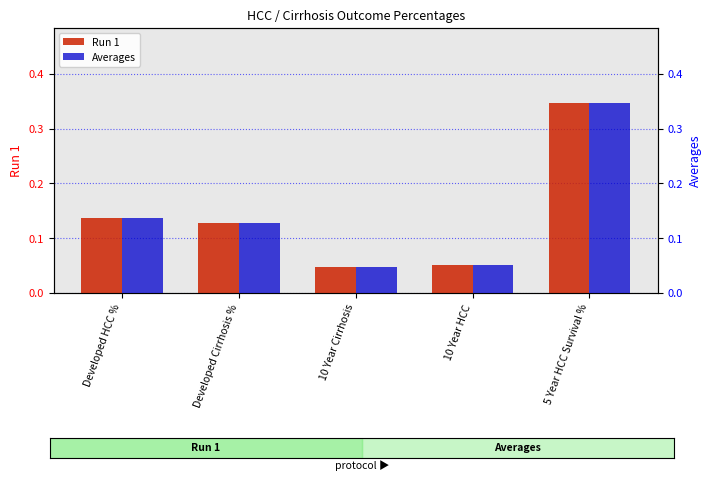

At which category is the sum across all series the highest?

5 Year HCC Survival %